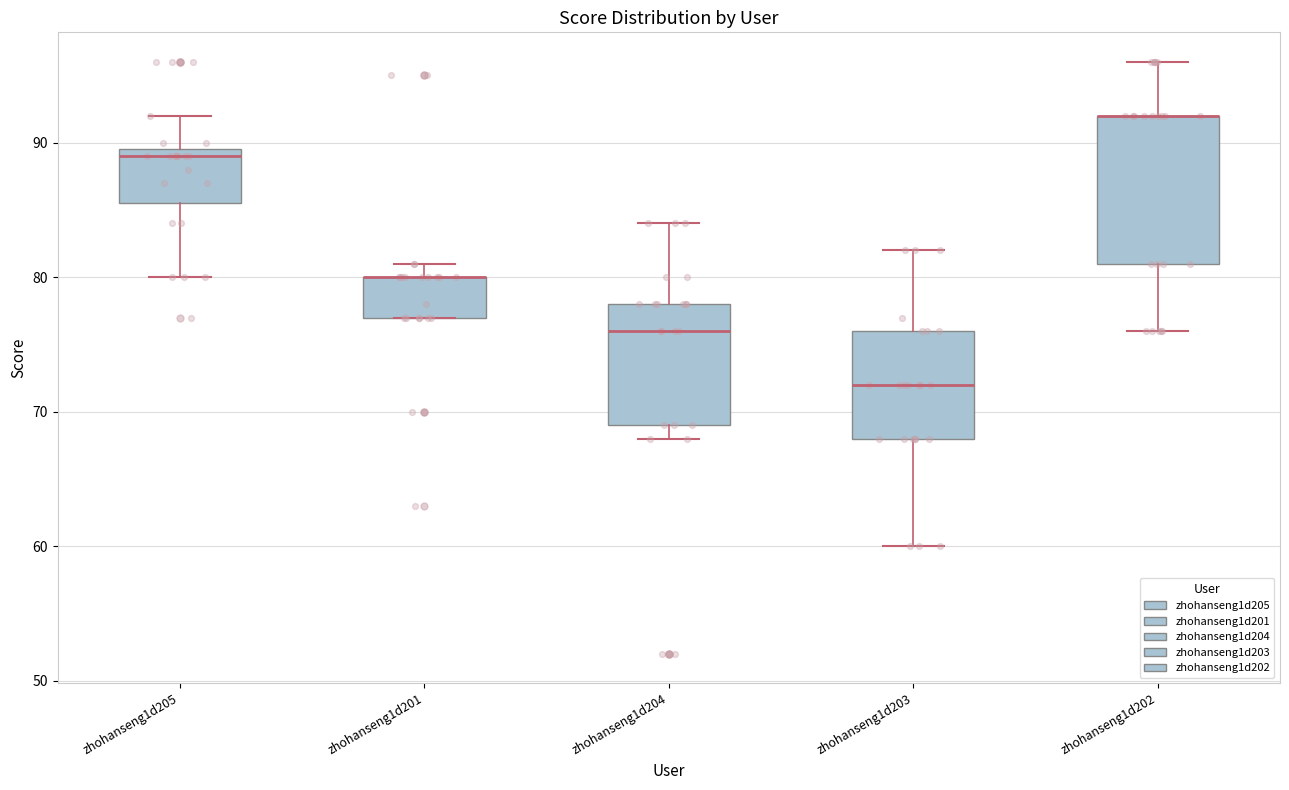

Reading left to right, transcribe this box plot: for each box, give where its median line is, the range the box spans, and where its two whiskers end, as read against the y-axis. The values are not printed on the chart, so give them approximately, as read against the axis.

zhohanseng1d205: median 89, box 86 to 90, whiskers 80 to 92
zhohanseng1d201: median 80 (drawn on the box's upper edge), box 77 to 80, whiskers 77 to 81
zhohanseng1d204: median 76, box 69 to 78, whiskers 68 to 84
zhohanseng1d203: median 72, box 68 to 76, whiskers 60 to 82
zhohanseng1d202: median 92 (drawn on the box's upper edge), box 81 to 92, whiskers 76 to 96